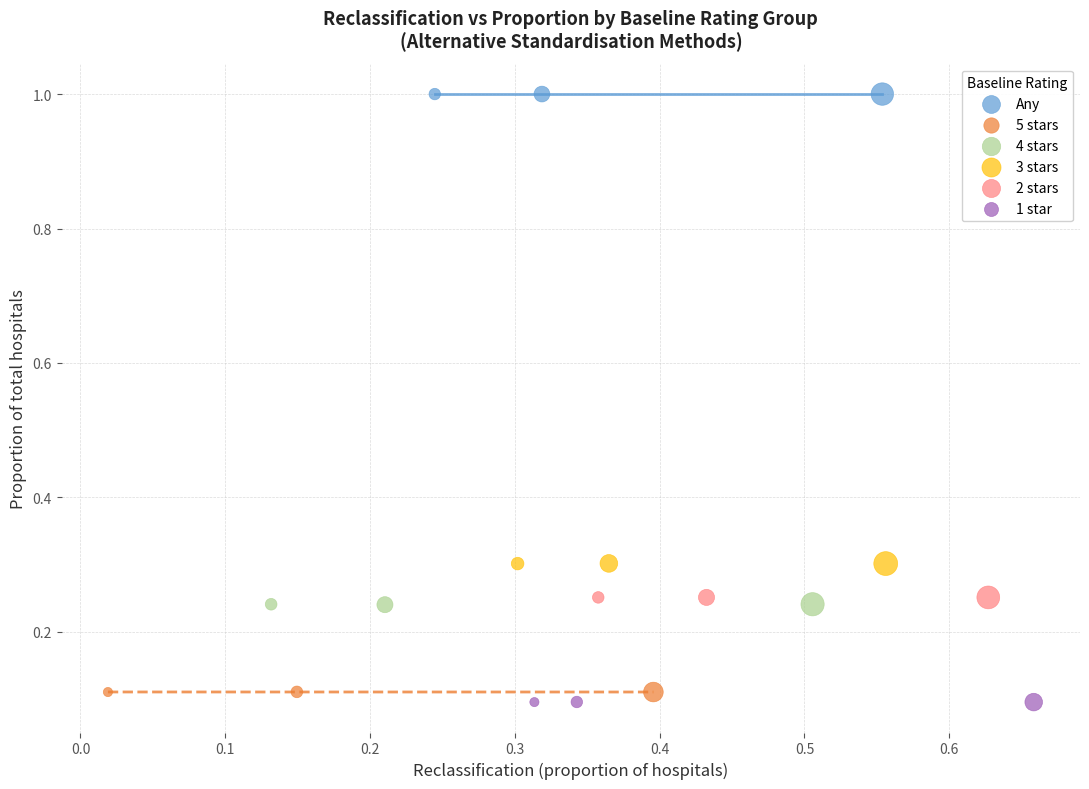

Which series contains the highest Y value?

Any